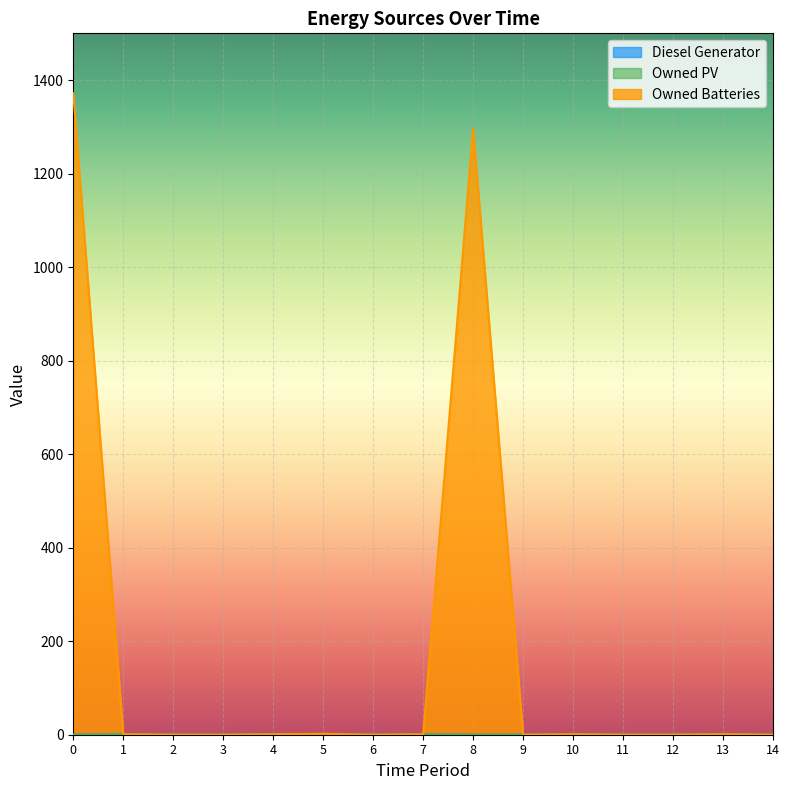

At which category does Owned Batteries reach its first local valley?

6